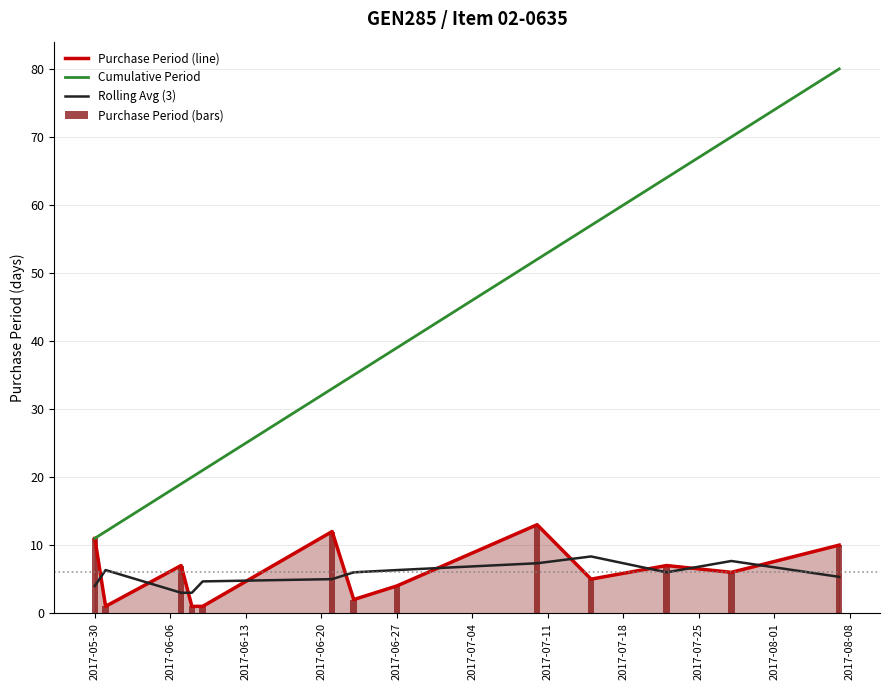

Which series has the widest spread of values?

Cumulative Period